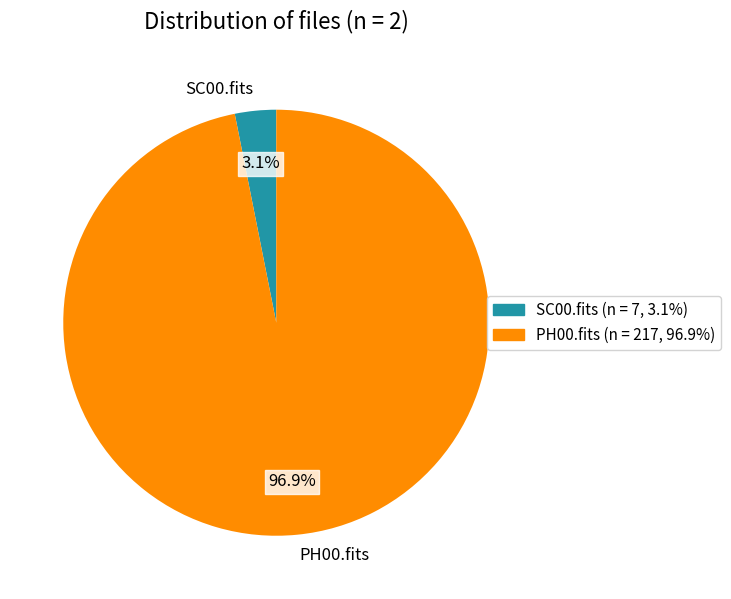

Does any single category account for the majority?

Yes